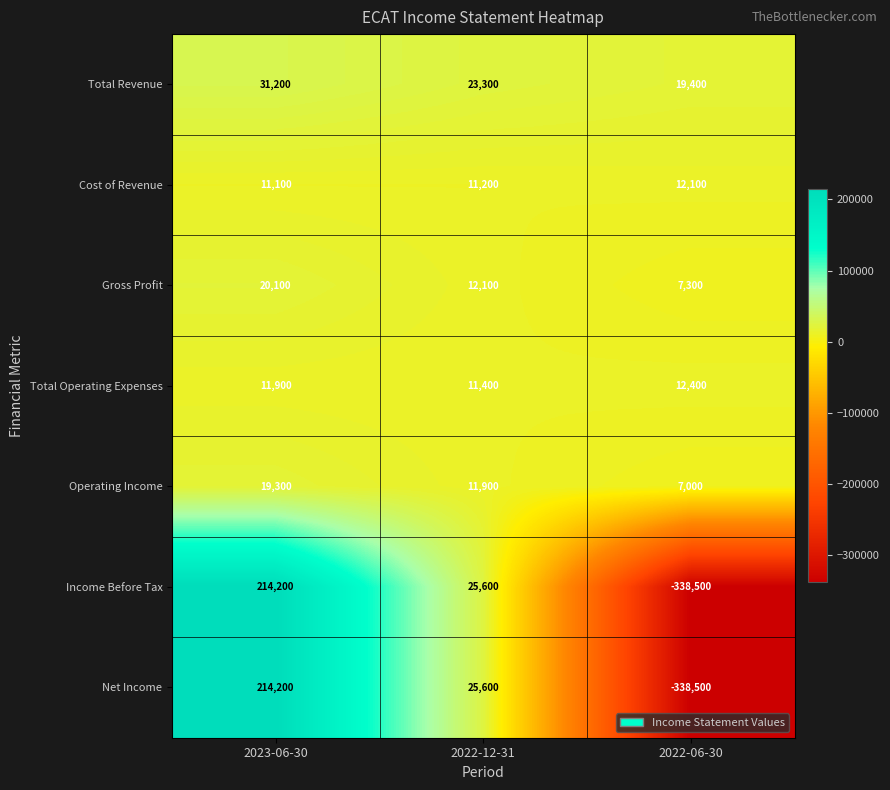

Where does the Net Income series first go above 25600?

2023-06-30